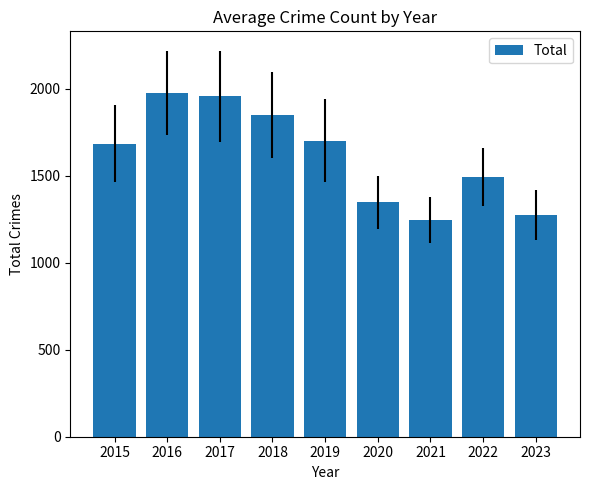

Is it true that the value at 2020 is 2089?

False